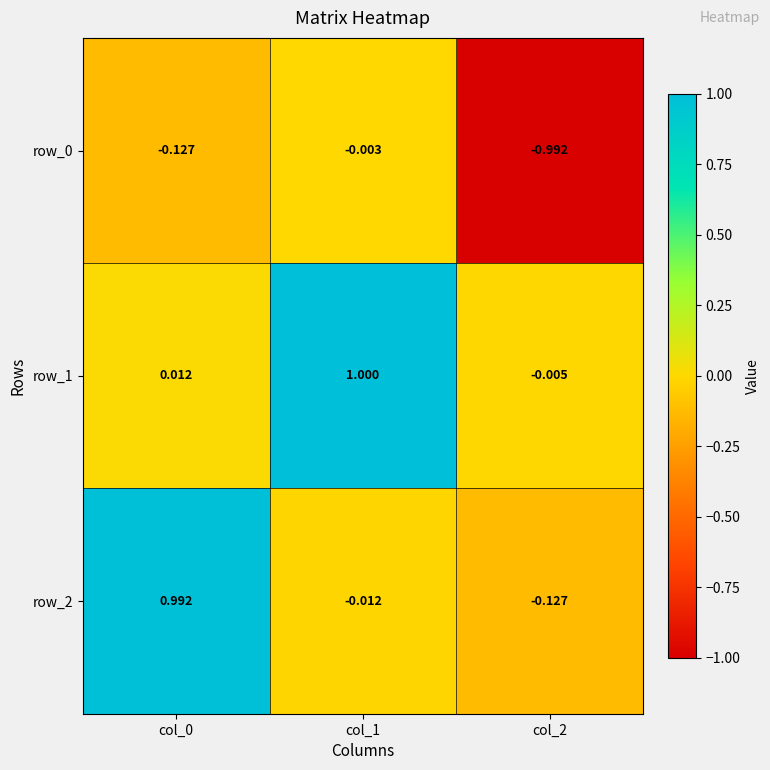

Which category has the highest value in the row_2 series?

col_0